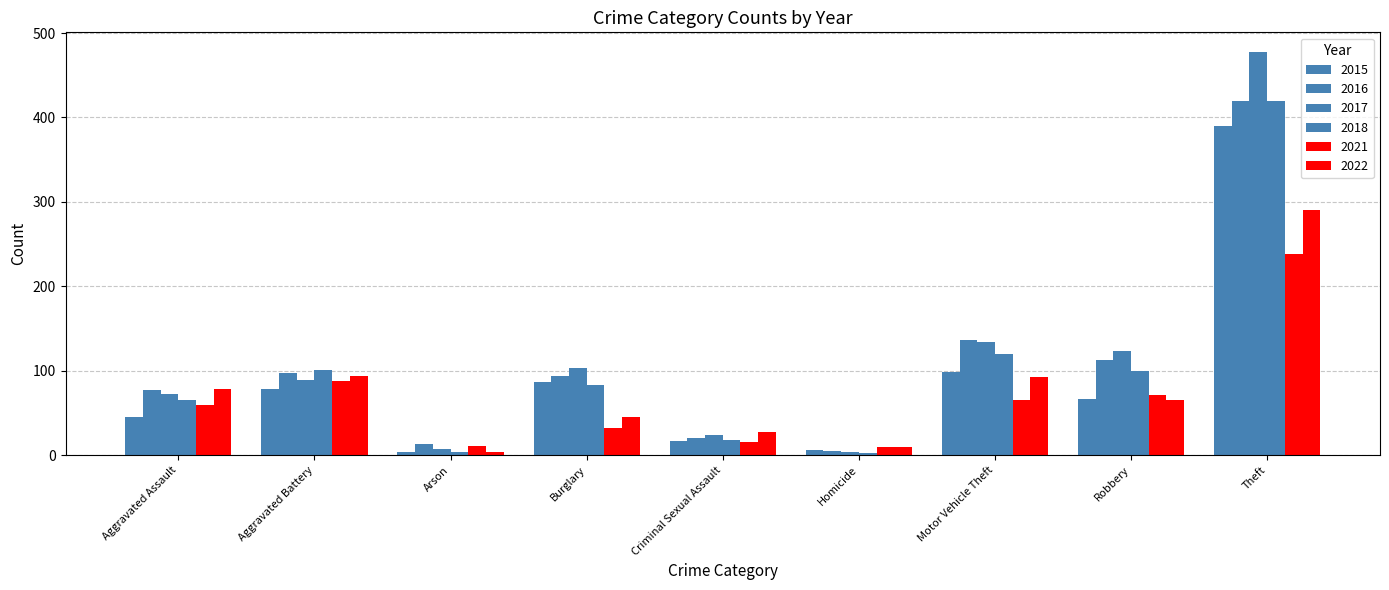

What is the spread (max minus min) of values at Homicide?

7